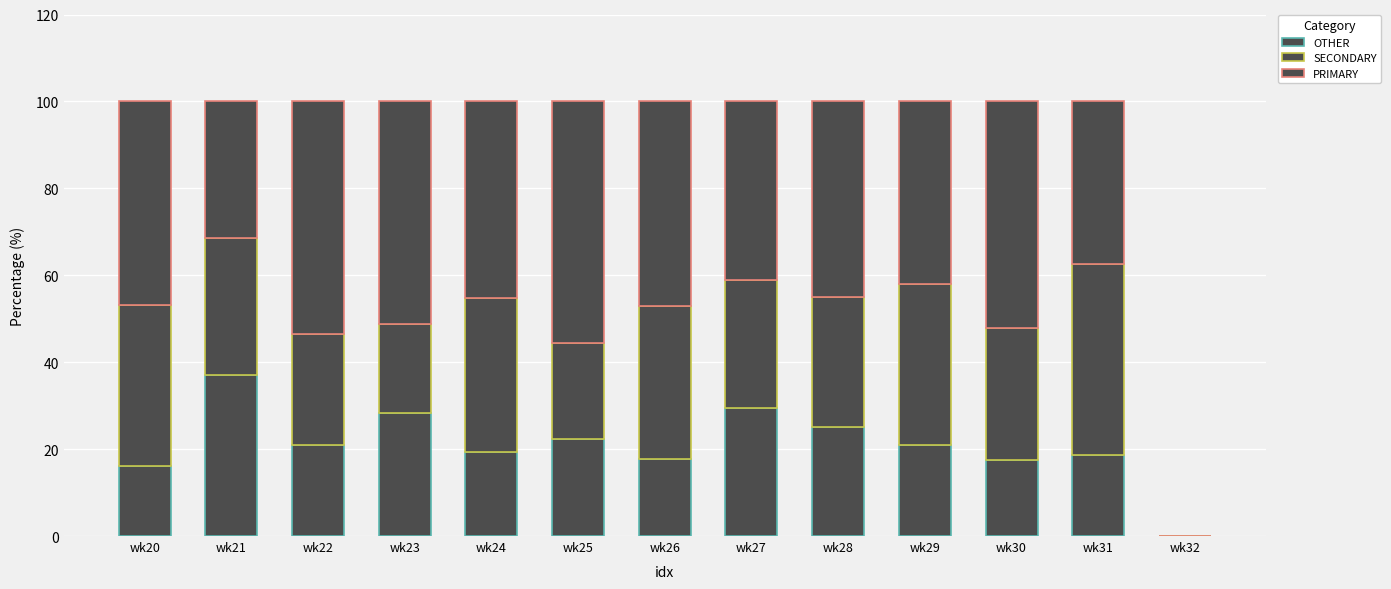

How many distinct data groups are displayed?

3